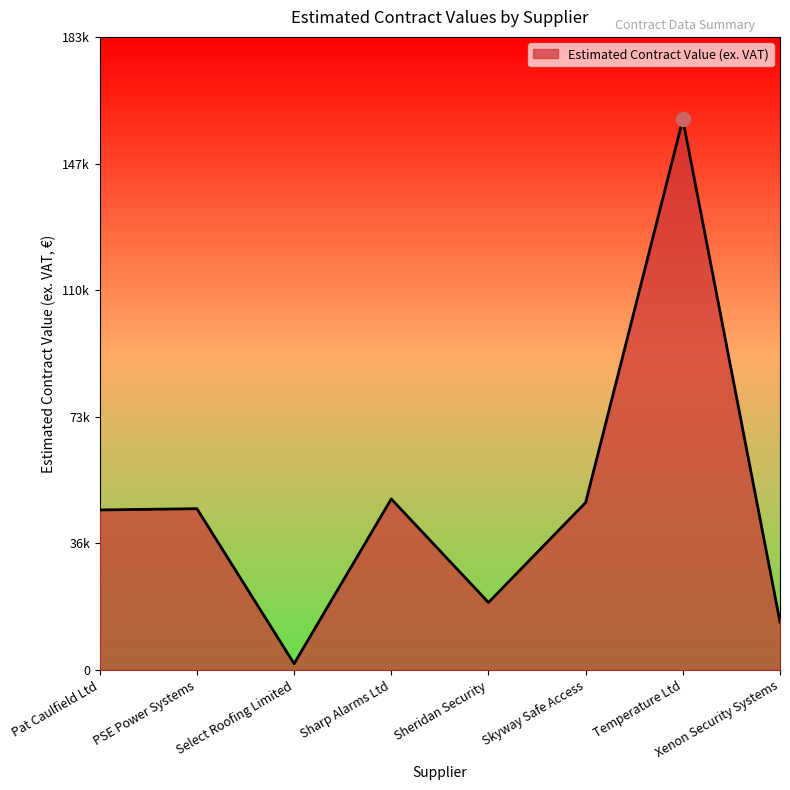

Where does the data first go above 46851?

PSE Power Systems